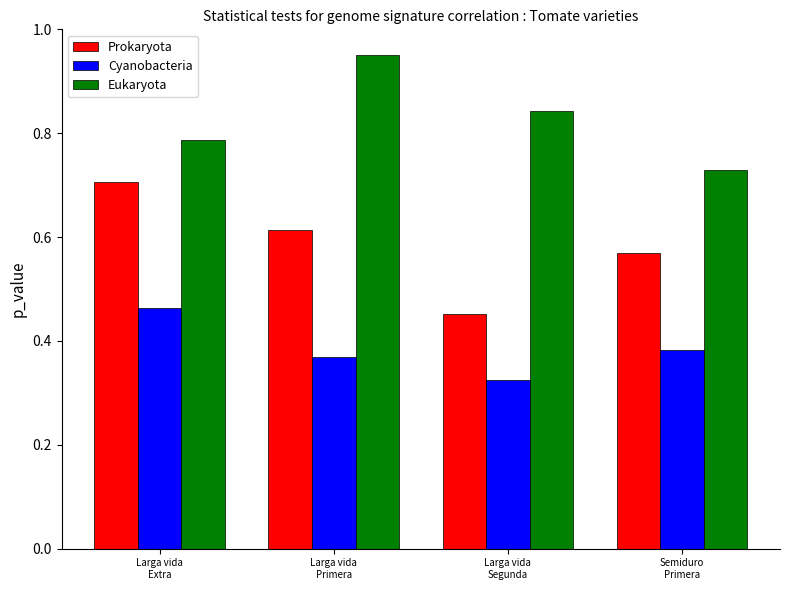

What is the sum of the Eukaryota values at Larga vida
Primera and Semiduro
Primera?

1.7